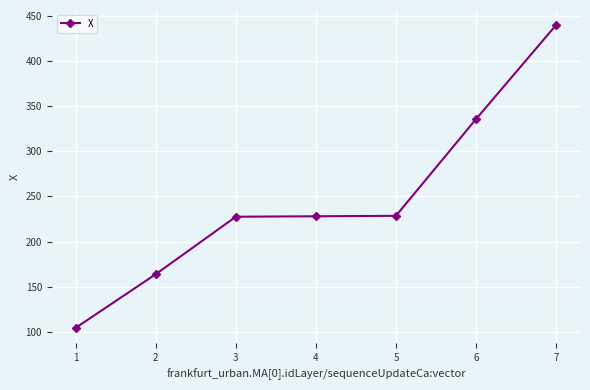

Is it true that the value at 6 is 477.8?

False